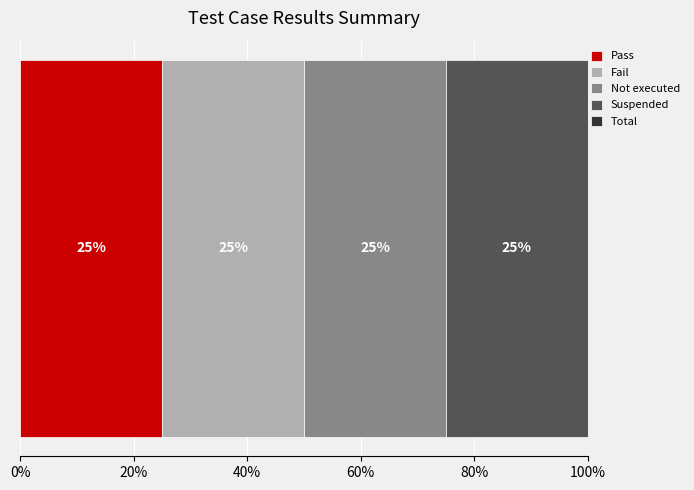

Are the bars horizontal?

Yes